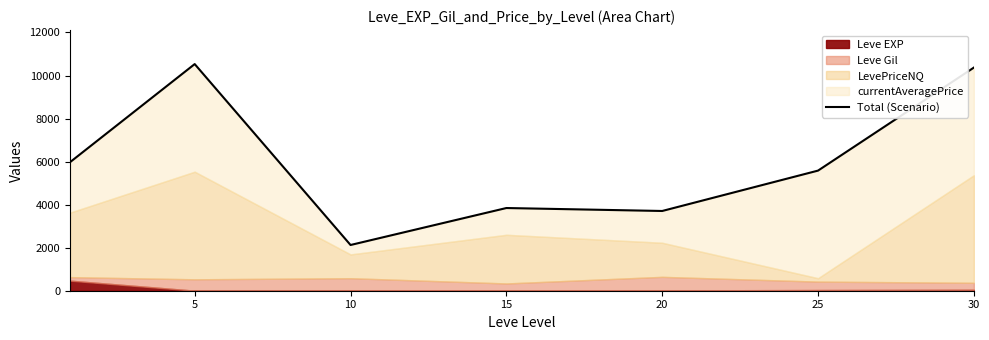

What is the smallest value displayed?

2124.7